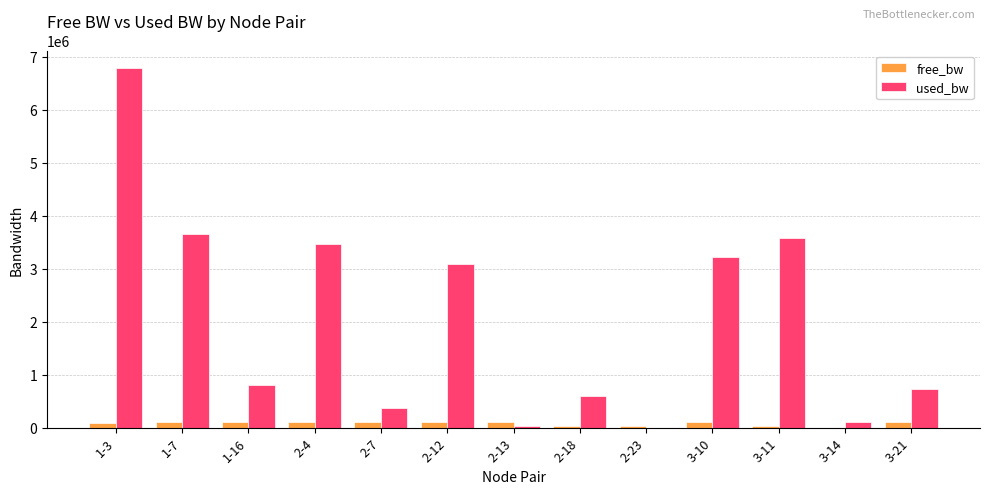

Where does the used_bw series first go above 812012?

1-3